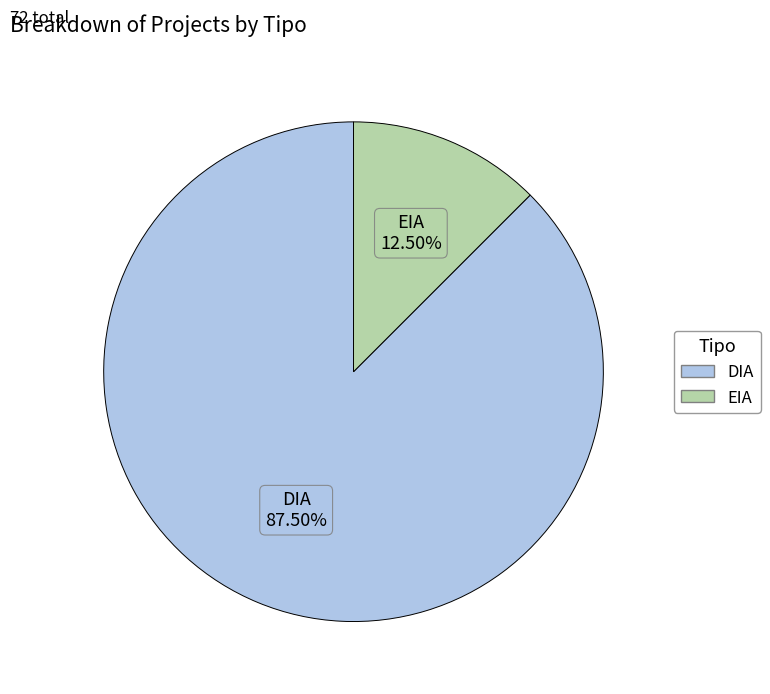

Count the number of slices in the pie.

2